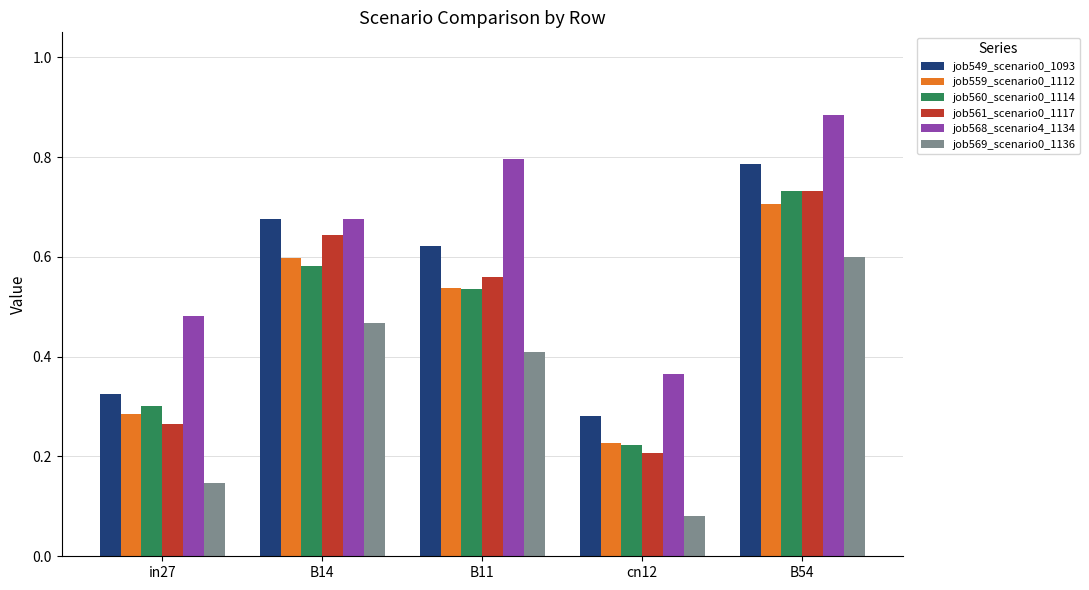

What are all the series names shown in the legend?

job549_scenario0_1093, job559_scenario0_1112, job560_scenario0_1114, job561_scenario0_1117, job568_scenario4_1134, job569_scenario0_1136